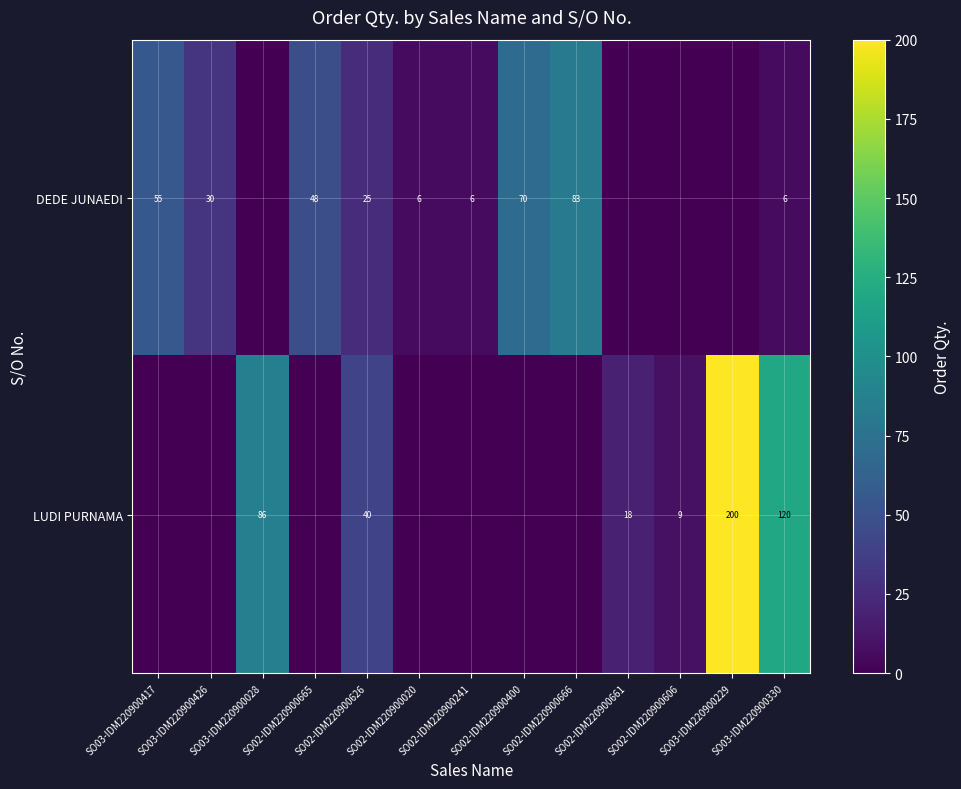

Is it true that DEDE JUNAEDI equals 20 at SO02-IDM220900665?

False